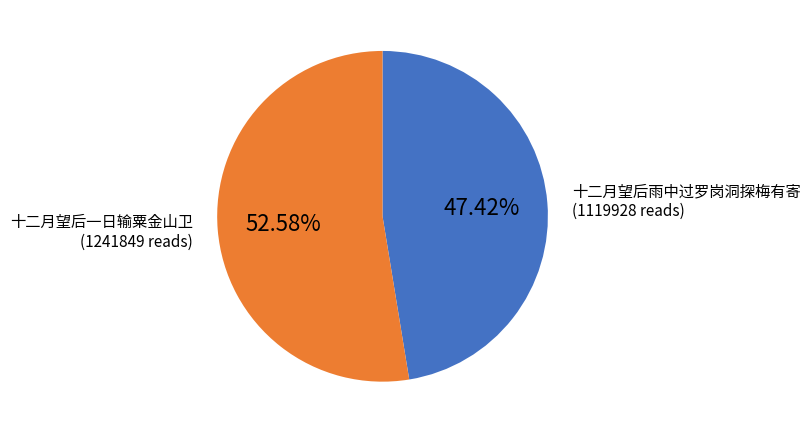

To the nearest percent, what is the average slice percentage?

50%